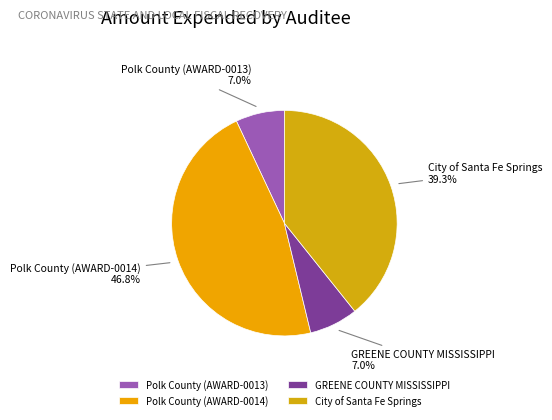

How many segments does this pie chart have?

4